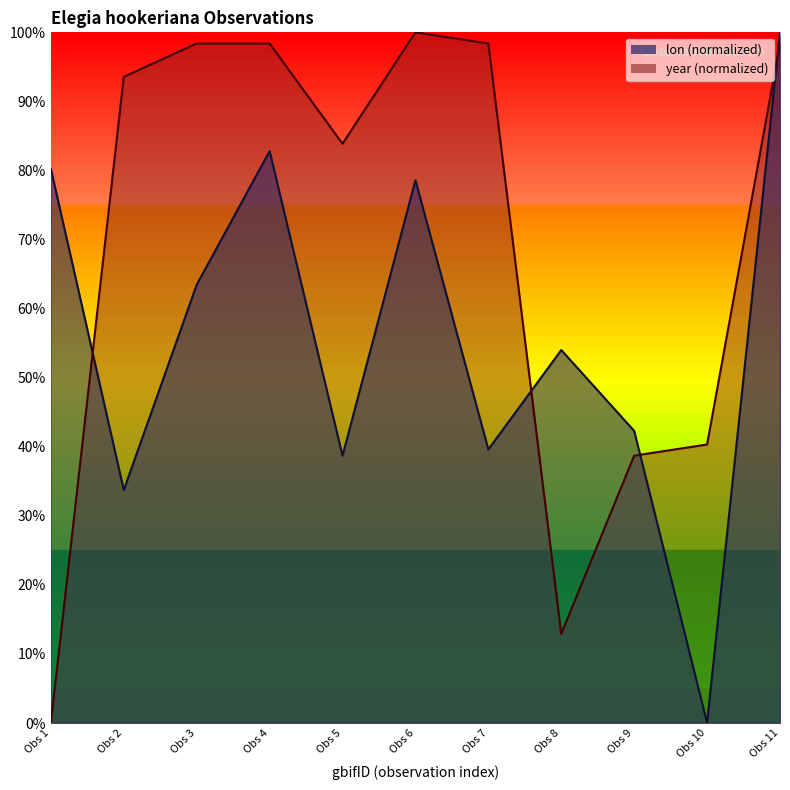

How many positive values does the year series have?

10